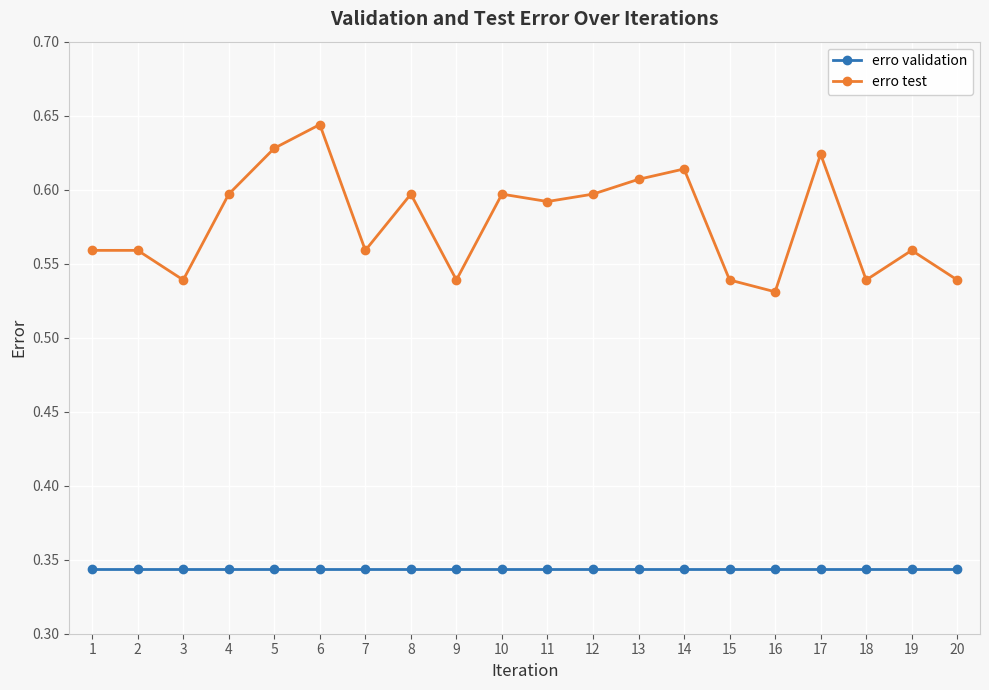

Count the erro test values in the range 0 to 1.

20